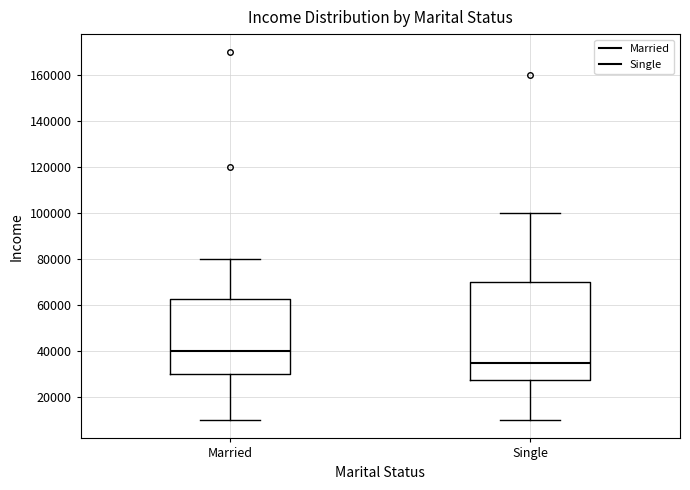

Reading left to right, read every box against the y-axis: the position of its median line, the range the box covers, and the ends of its whiskers. The values are not printed on the chart, so give them approximately, as read against the axis.

Married: median 40000, box 30000 to 62000, whiskers 10000 to 80000
Single: median 36000, box 28000 to 70000, whiskers 10000 to 100000